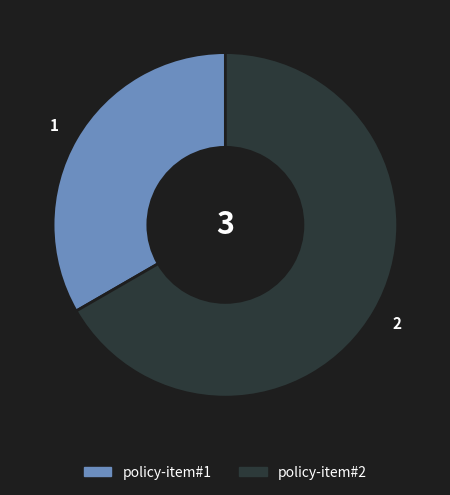

Combined, do policy-item#1 and policy-item#2 account for over 50%?

Yes